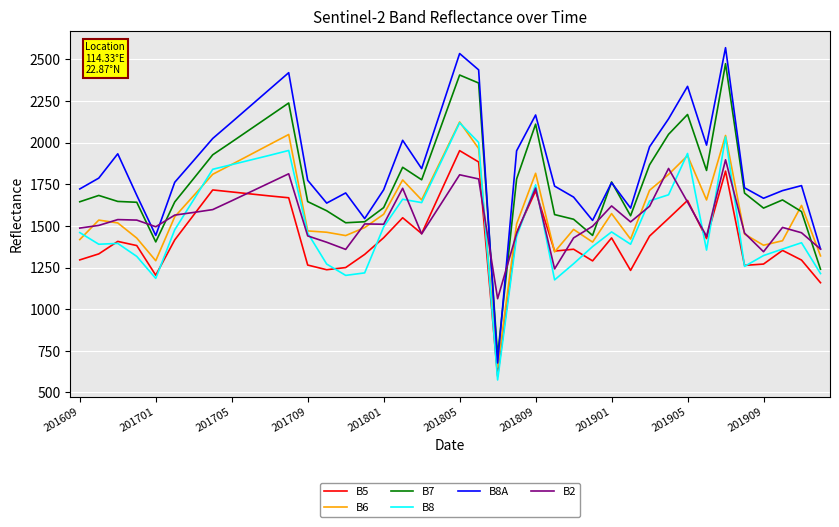

Which series has the largest total across all categories?

B8A